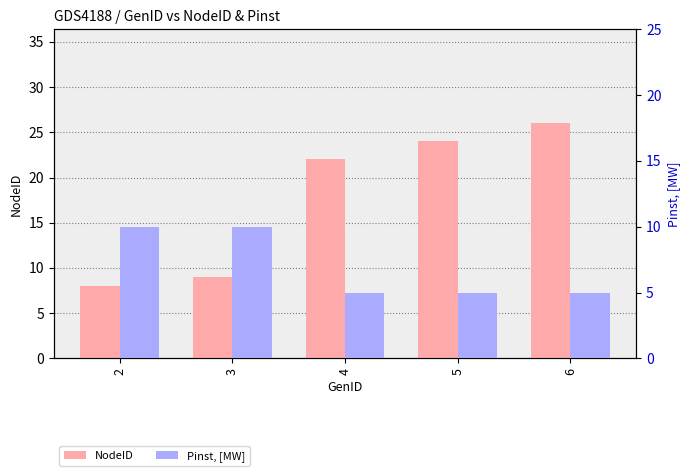

At which label does Pinst, [MW] reach its minimum?

4